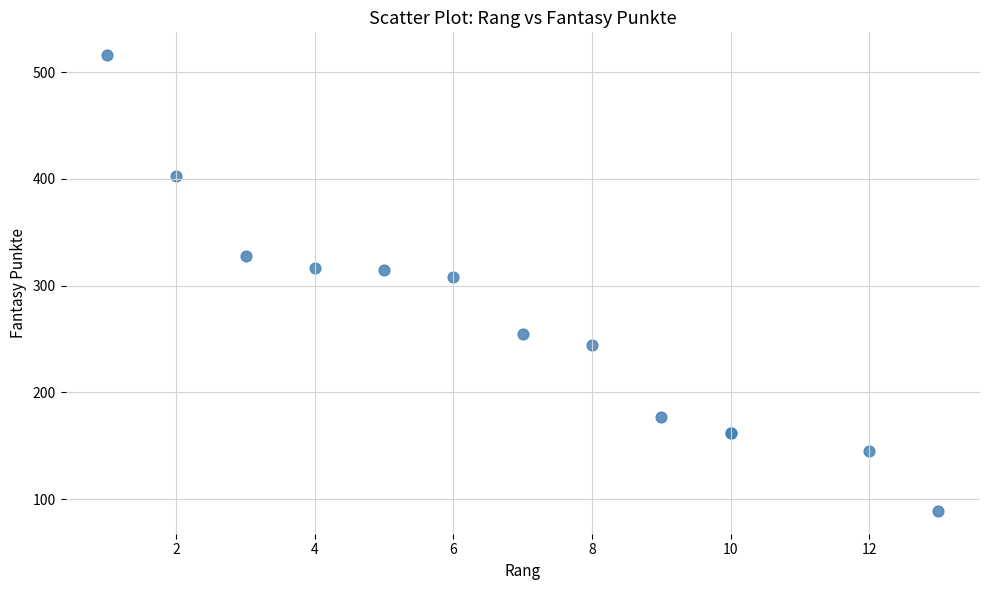

What Y value in the scatter plot is closest to 302?

308